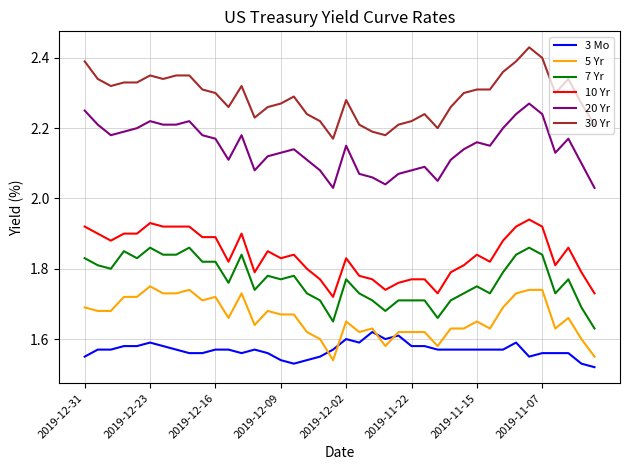

True or false: 10 Yr and 3 Mo intersect in this chart.

False